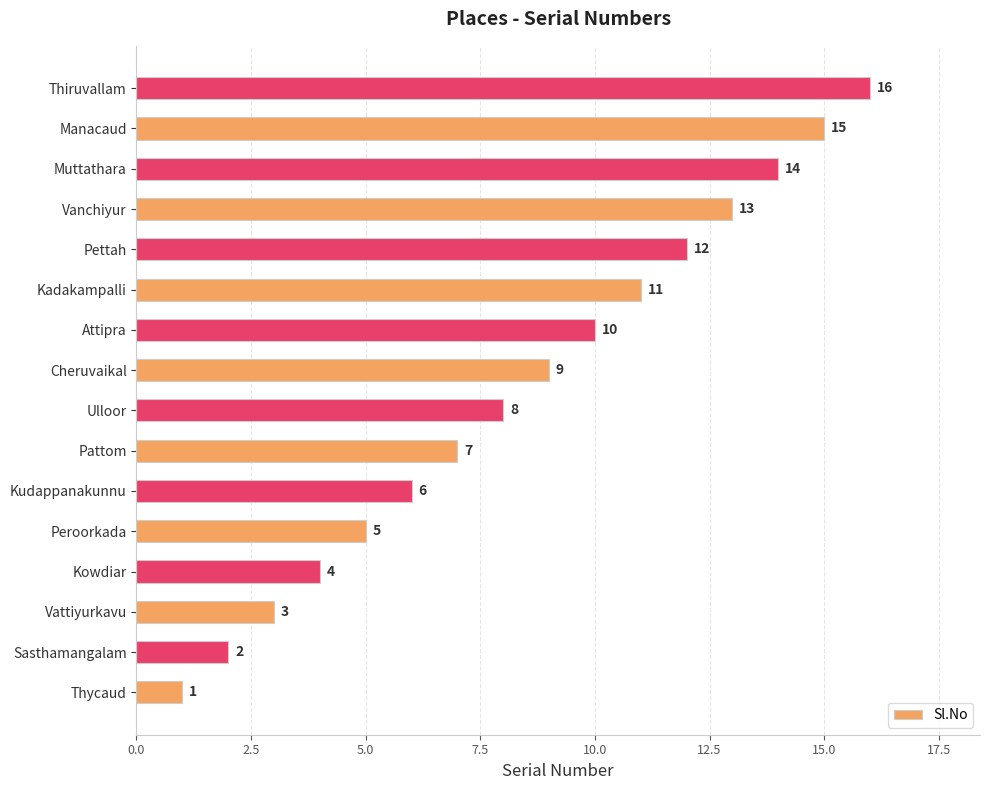

Which has a higher value, Kudappanakunnu or Thycaud?

Kudappanakunnu